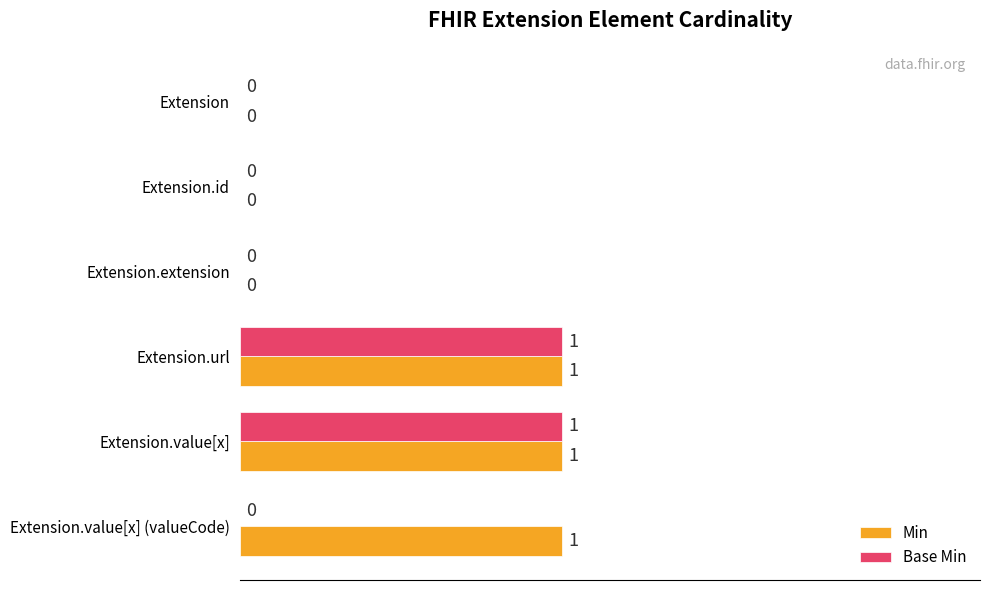

Is the value of Min at Extension.value[x] greater than the value of Base Min at Extension.value[x] (valueCode)?

Yes